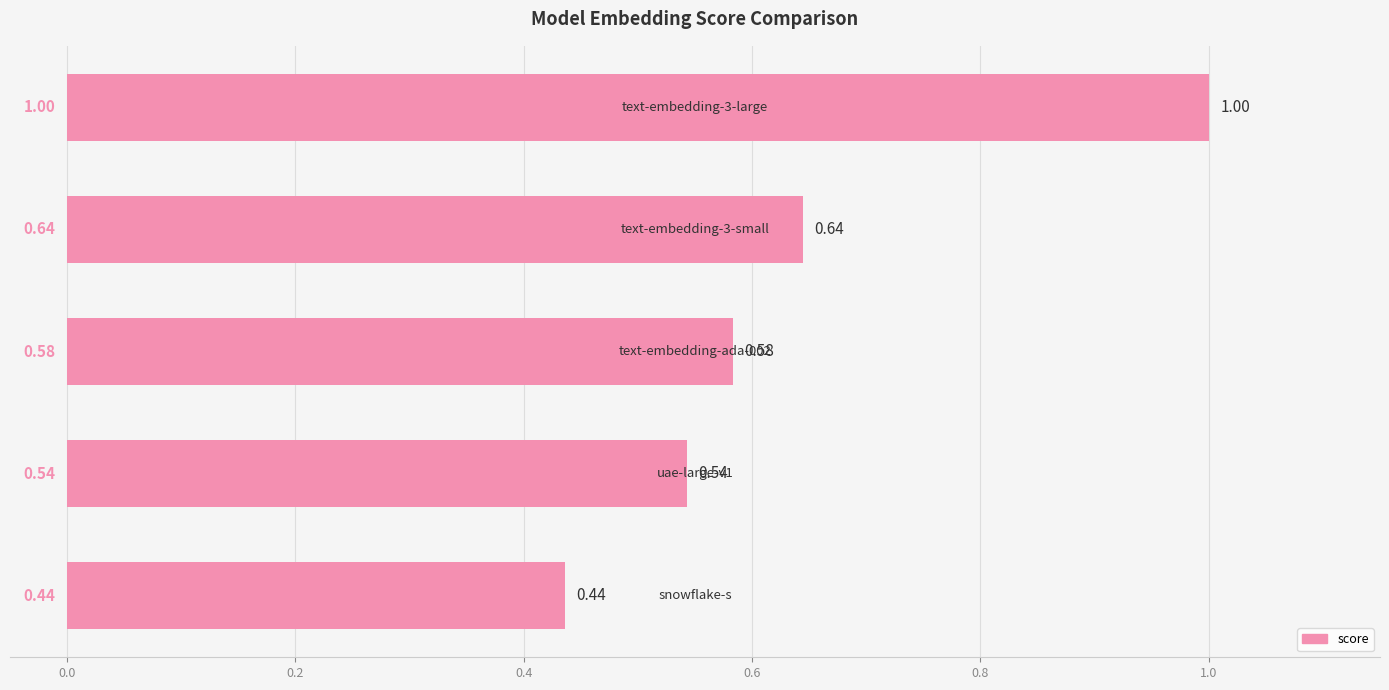

Count the values in the range 0 to 1.

5